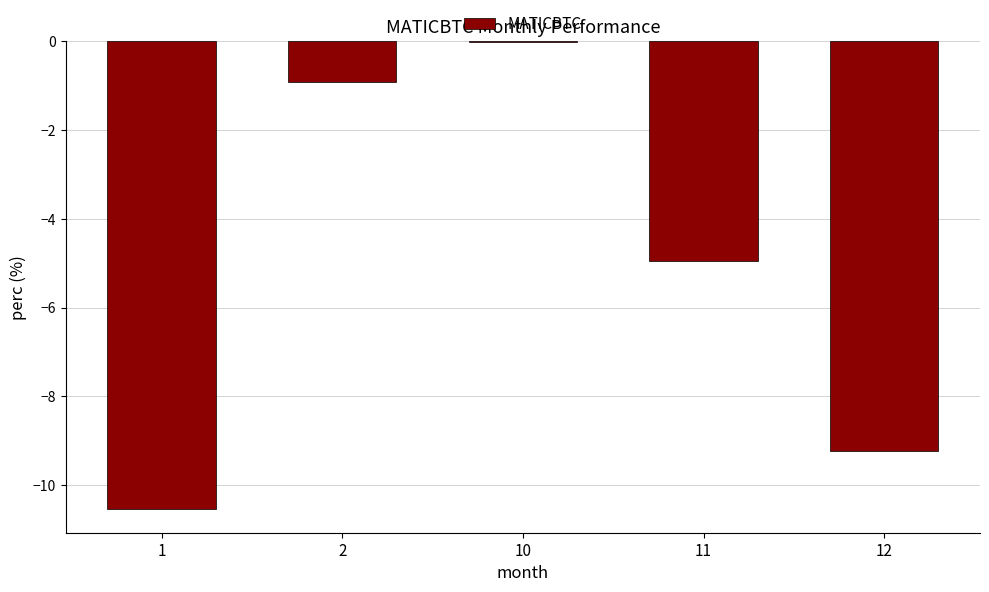

True or false: the data shows -10.5 at 1.

True